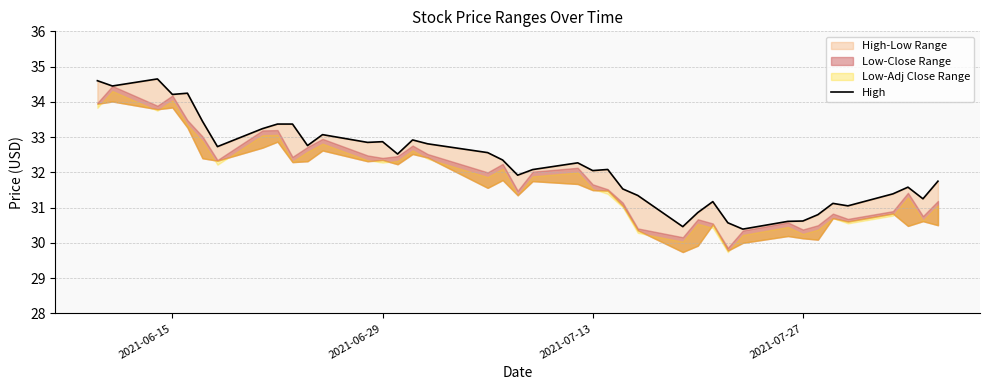

What is the greatest value displayed?

34.6